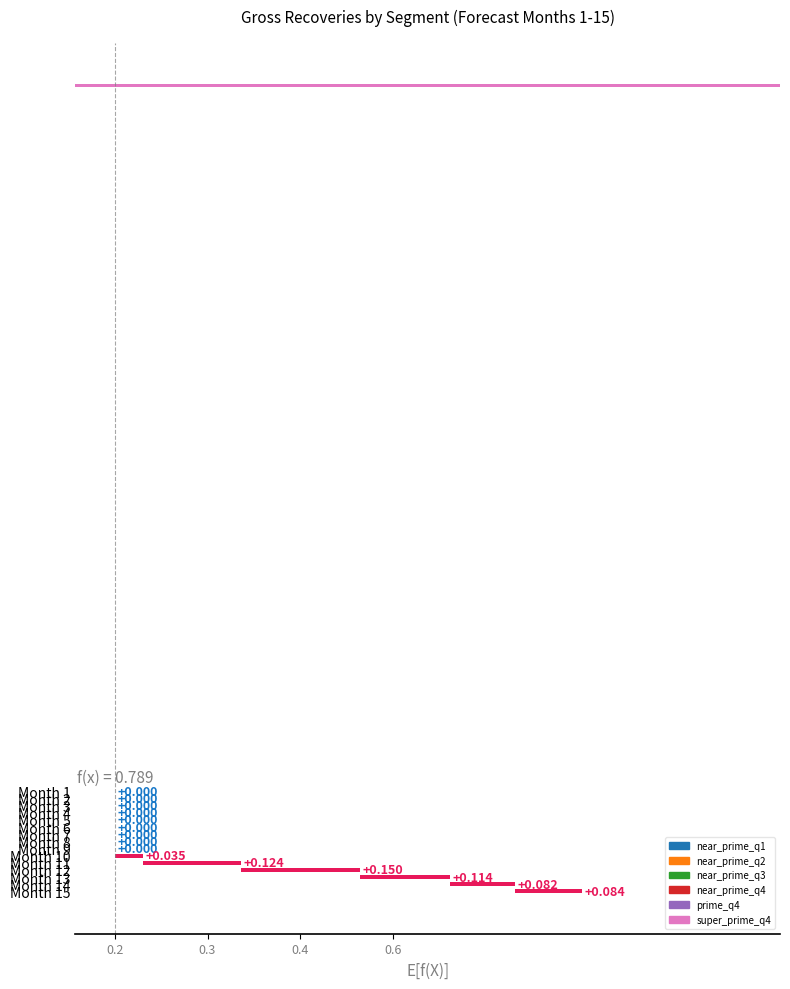

How many distinct data groups are displayed?

6